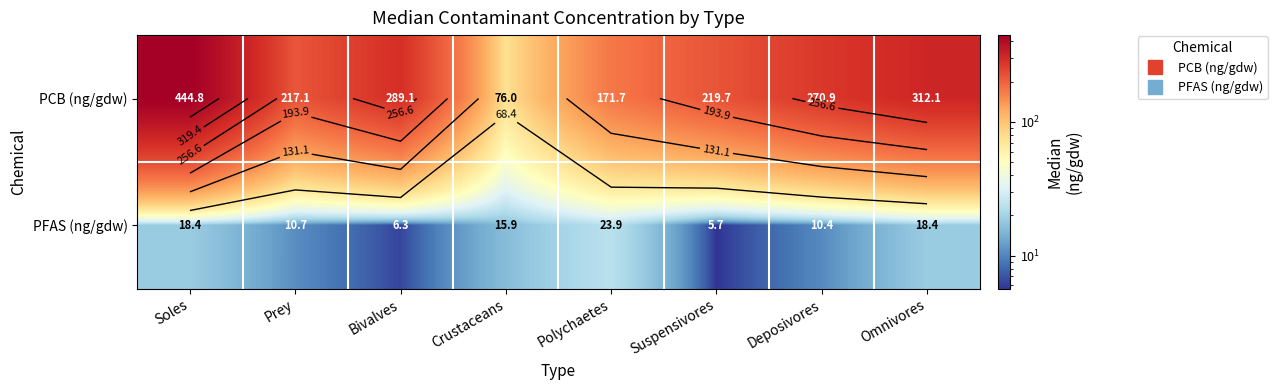

Where is PFAS (ng/gdw) nearest to the value 14?

Crustaceans